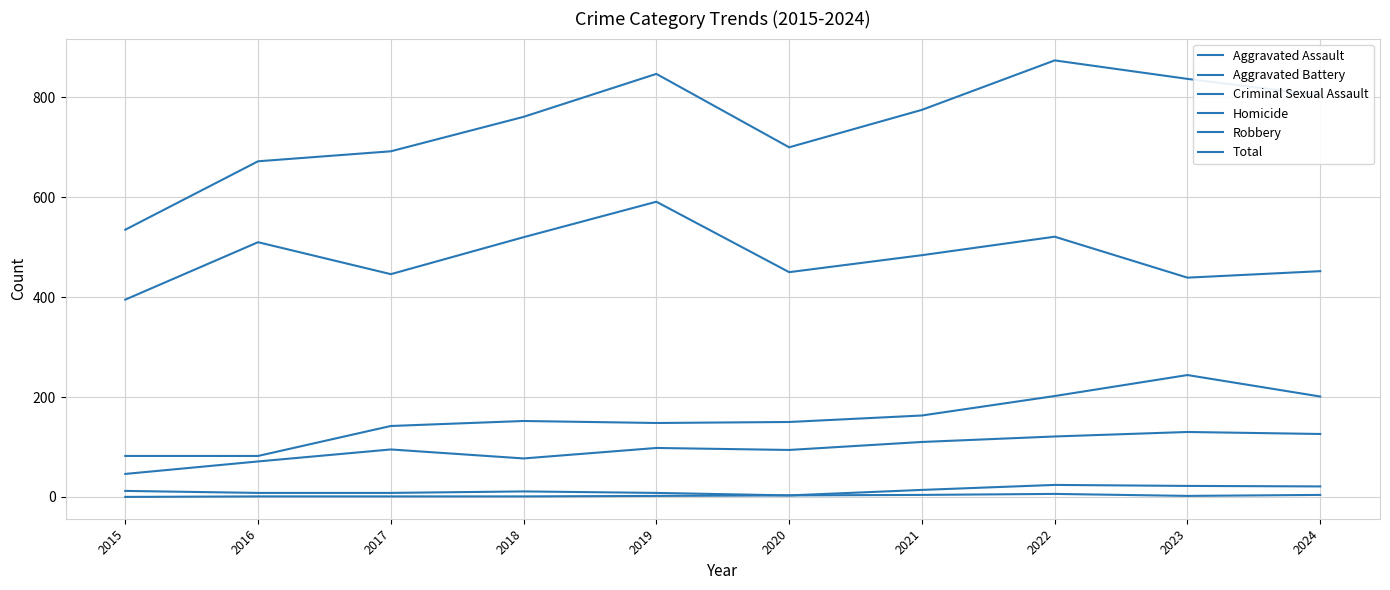

What is the difference between the highest and lowest values at 2017?

691